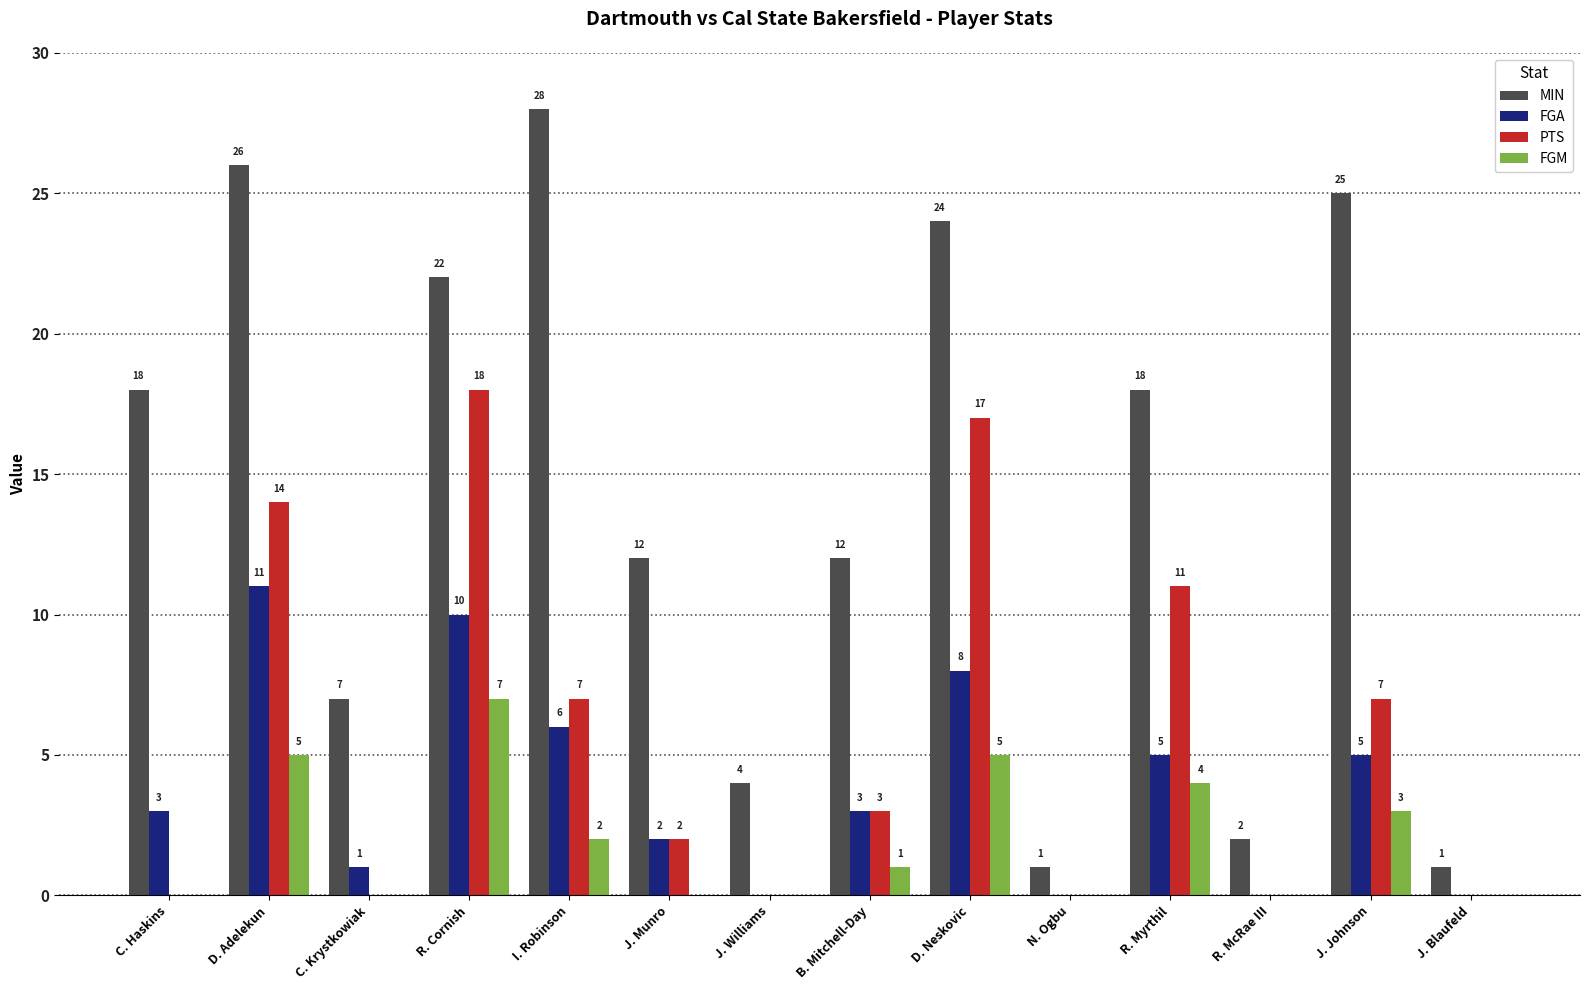

What are all the series names shown in the legend?

MIN, FGA, PTS, FGM